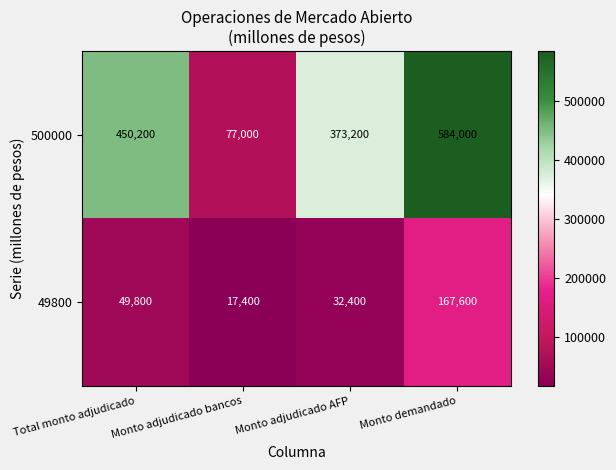

The 49800 series shows 24650 at Total monto adjudicado. True or false?

False